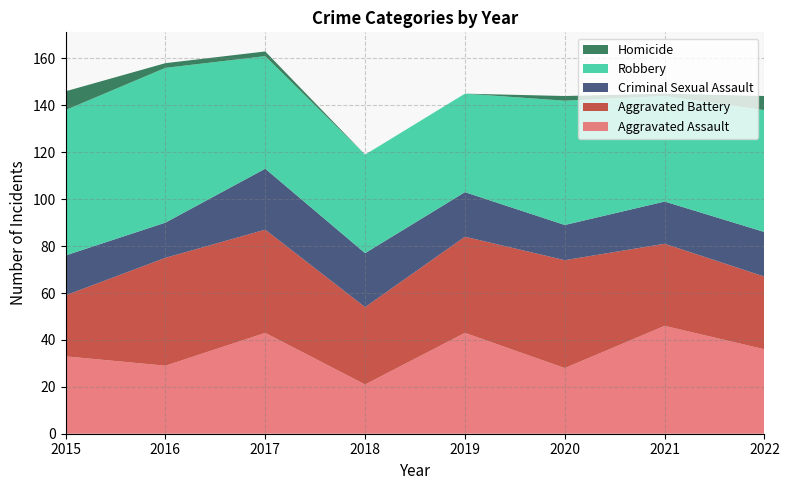

Reading left to right, what are all the values shown in this chart?

Aggravated Assault: 33	29	43	21	43	28	46	36
Aggravated Battery: 26	46	44	33	41	46	35	31
Criminal Sexual Assault: 17	15	26	23	19	15	18	19
Robbery: 62	66	48	42	42	53	45	52
Homicide: 8	2	2	0	0	2	1	6